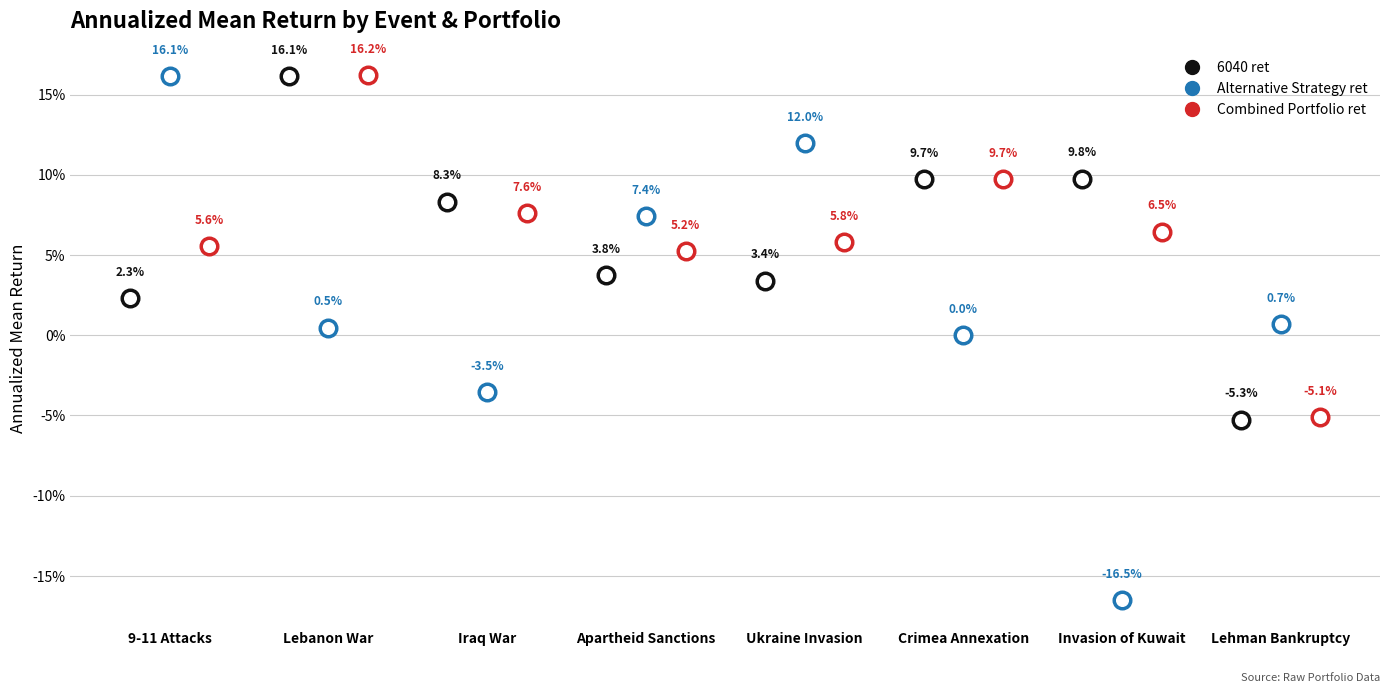

Which series contains the highest Y value?

Combined Portfolio ret